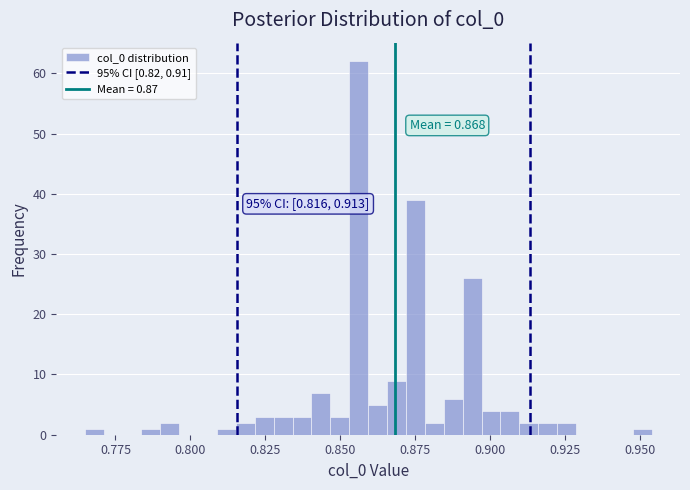

Around what value on the x-axis is the tallest bar? Give the approximate position of its centre, as read against the axis.

0.855